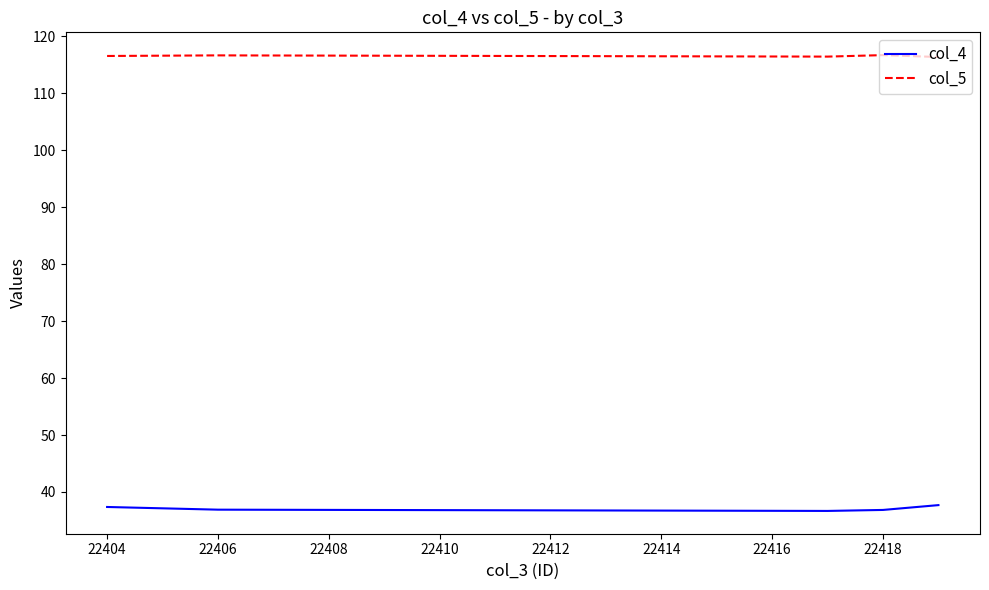

What is the sum of all col_4 values?

185.4